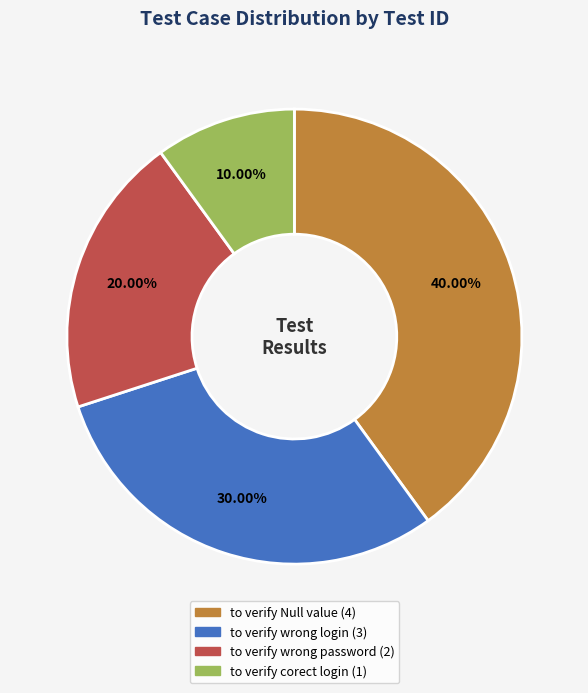

Does to verify corect login account for over 50% of the chart?

No